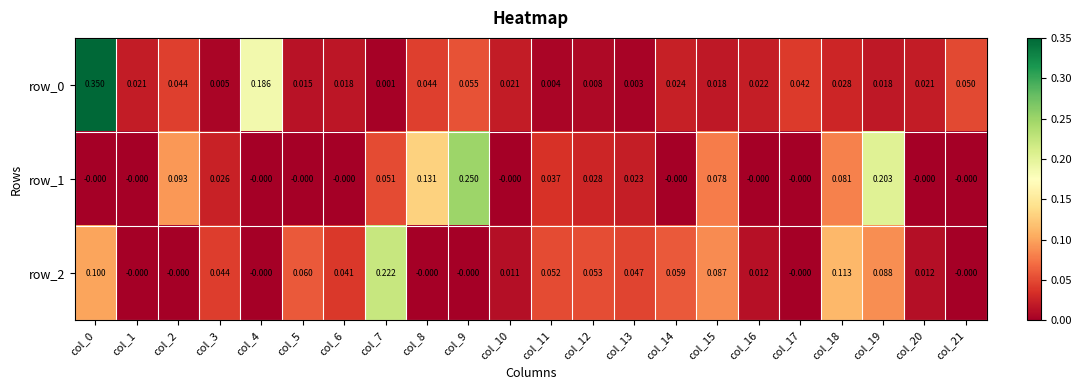

Is the value of row_0 at col_12 greater than the value of row_2 at col_0?

No